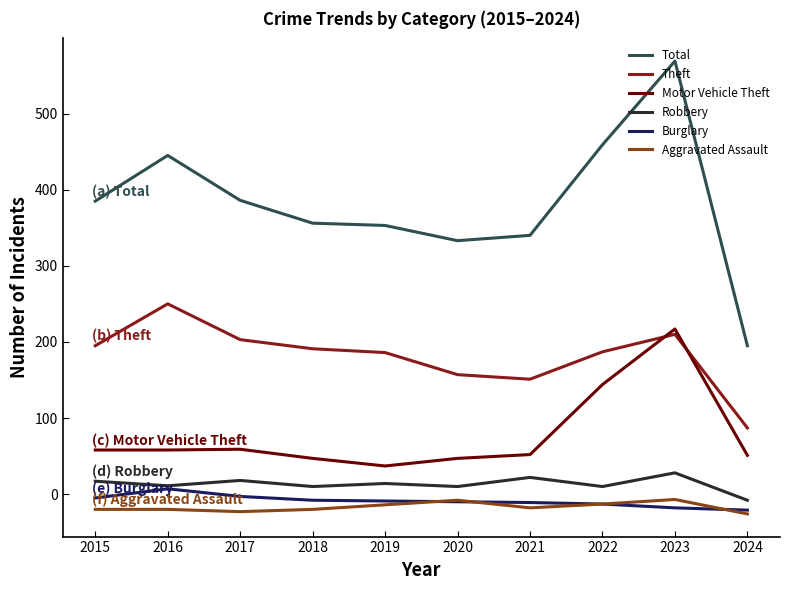

What is the maximum value shown in the chart?

569